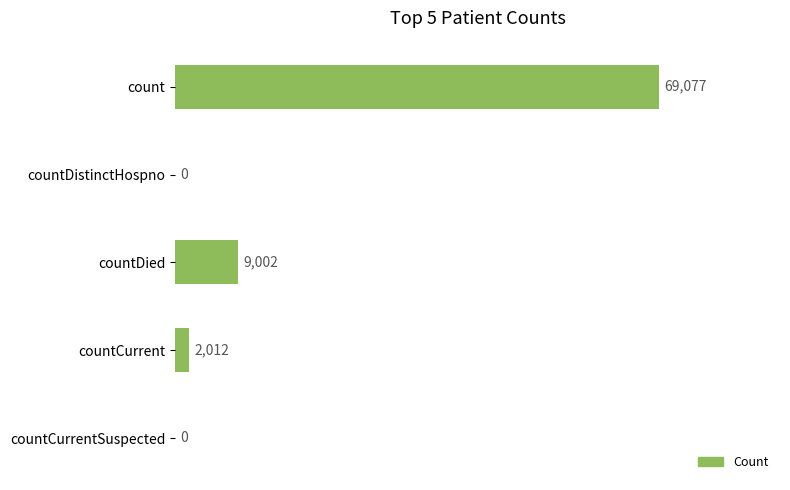

The value at countDistinctHospno is -40156. True or false?

False